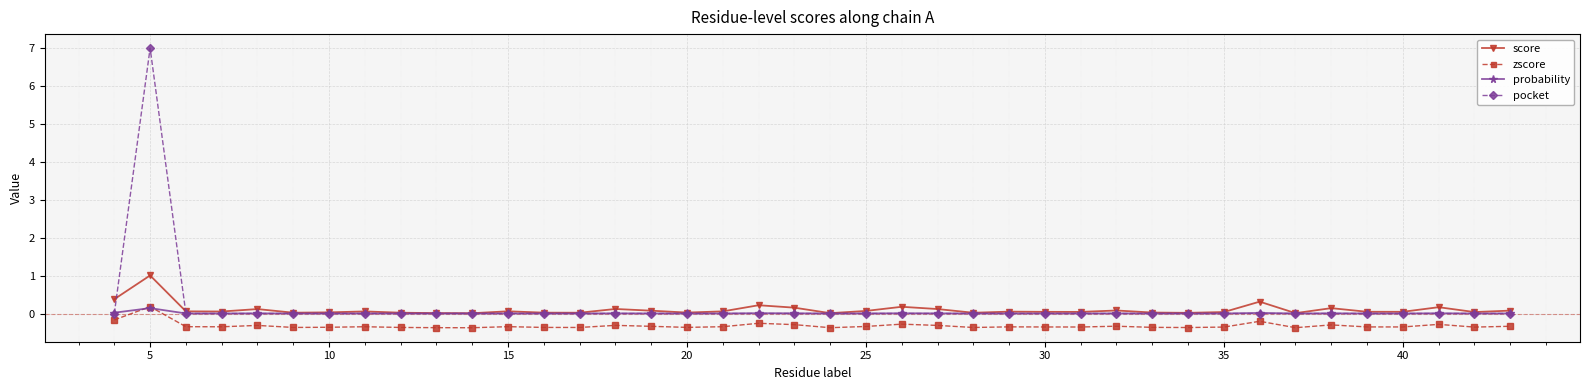

How many distinct data groups are displayed?

4